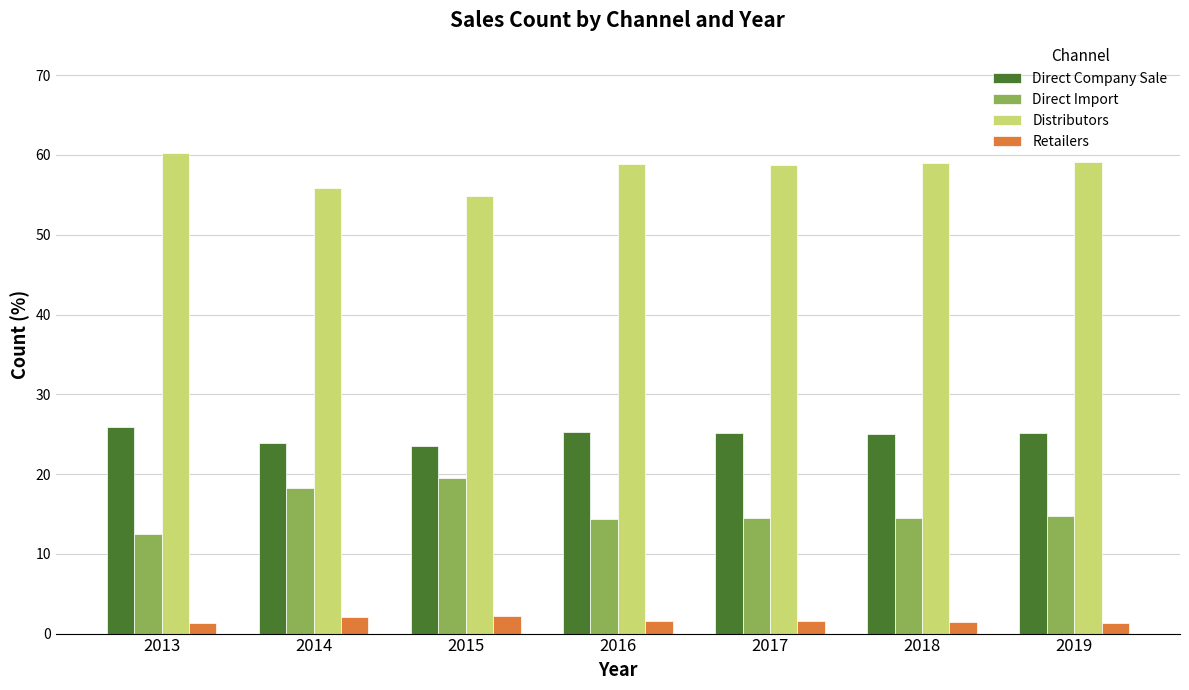

Which series has the largest total across all categories?

Distributors